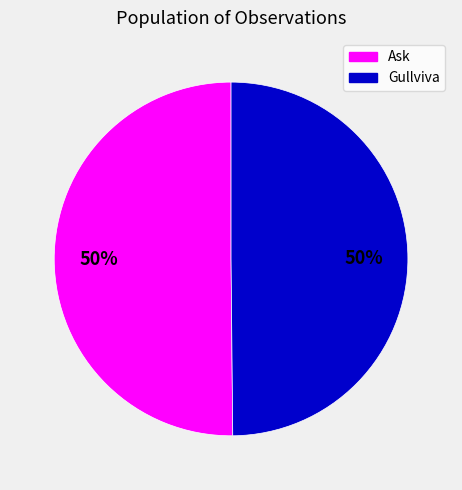

To the nearest percent, what is the average slice percentage?

50%